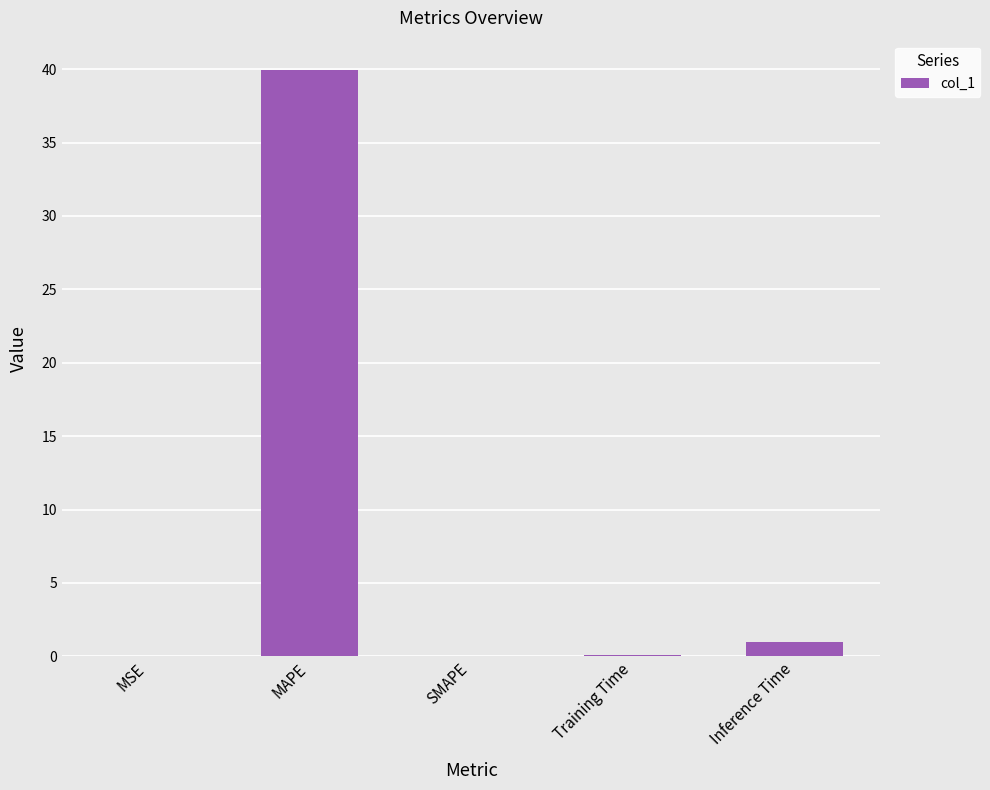

What is the sum of all values?

41.0